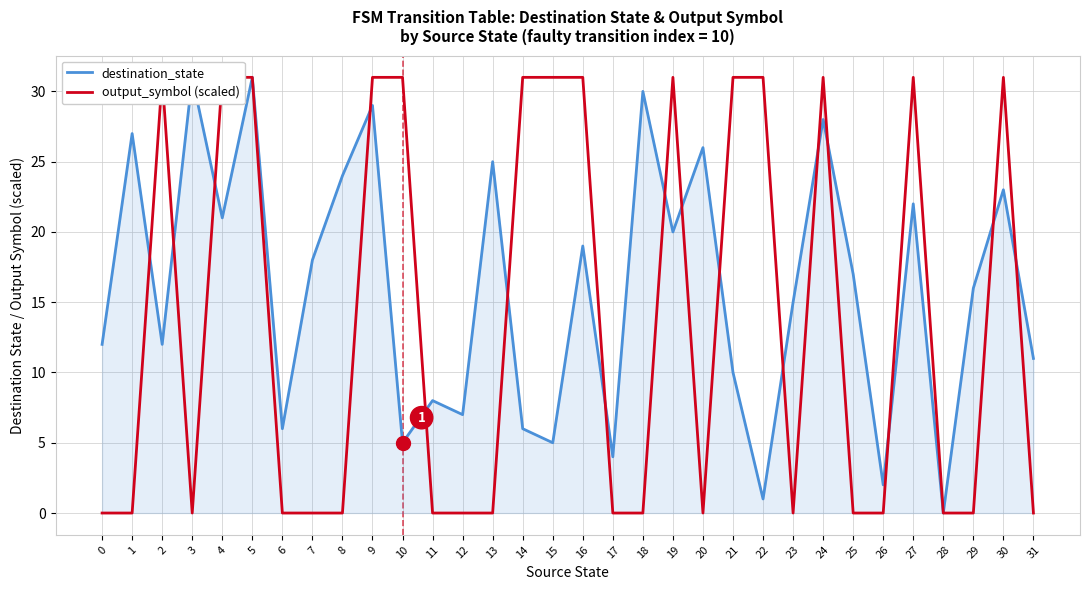

How many output_symbol (scaled) values are between 0 and 31?

32